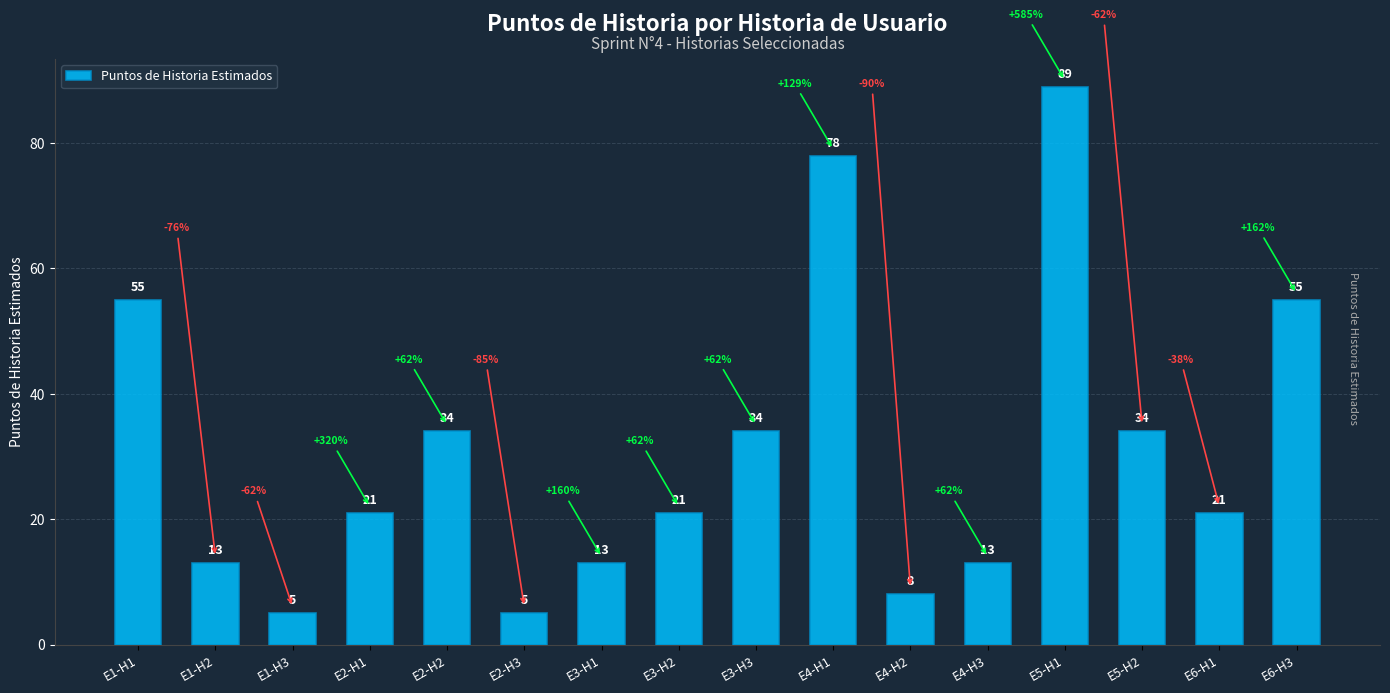

What value does the data have at E5-H2?

34